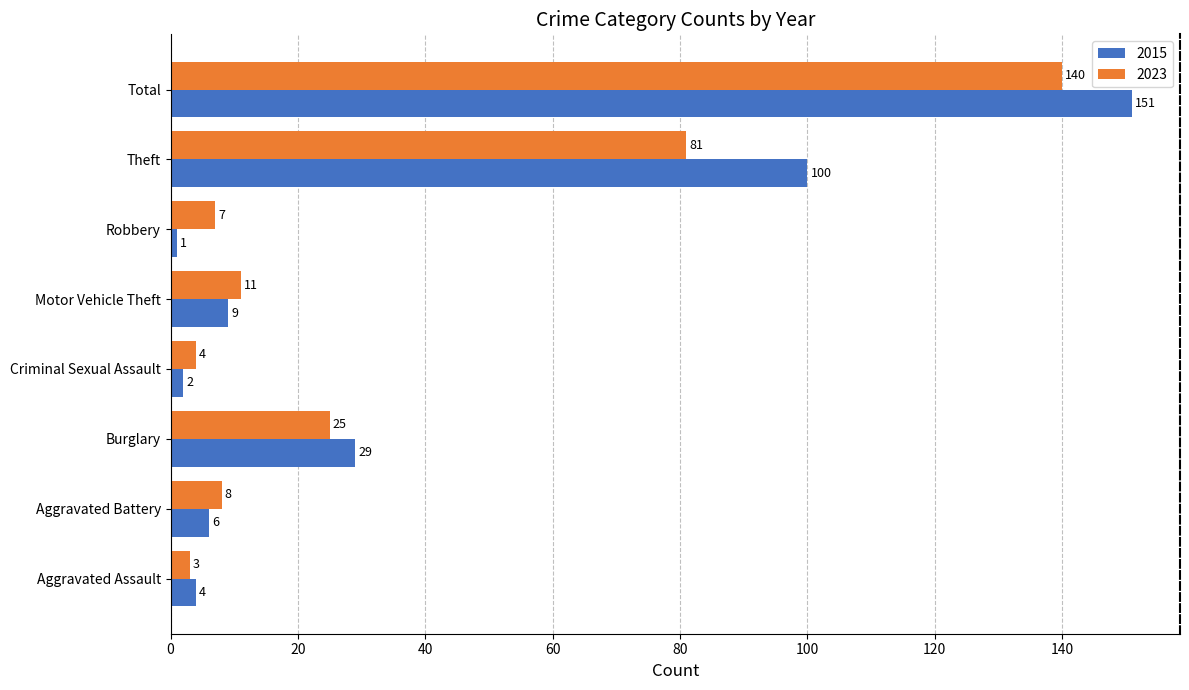

What is the total value across all series at Robbery?

8